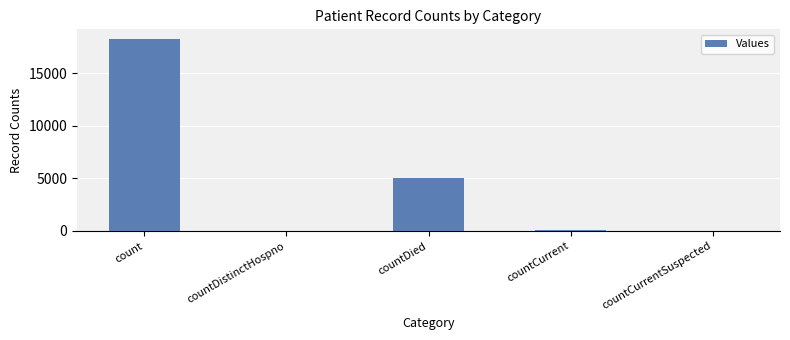

Where is the data nearest to the value 9130?

countDied